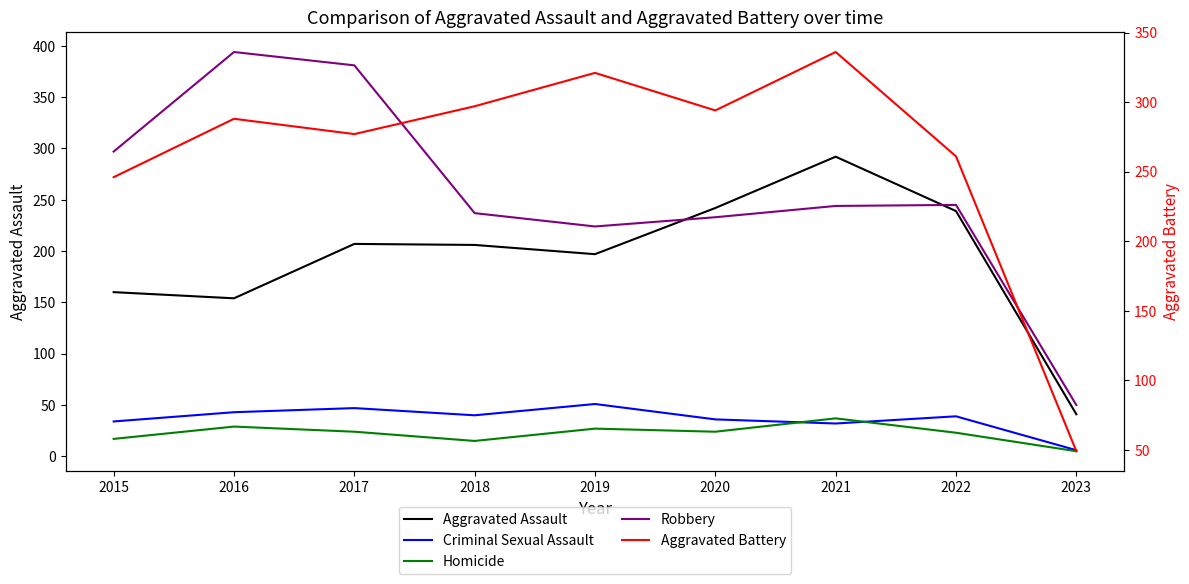

True or false: Aggravated Battery has a value of 500 at 2019.

False